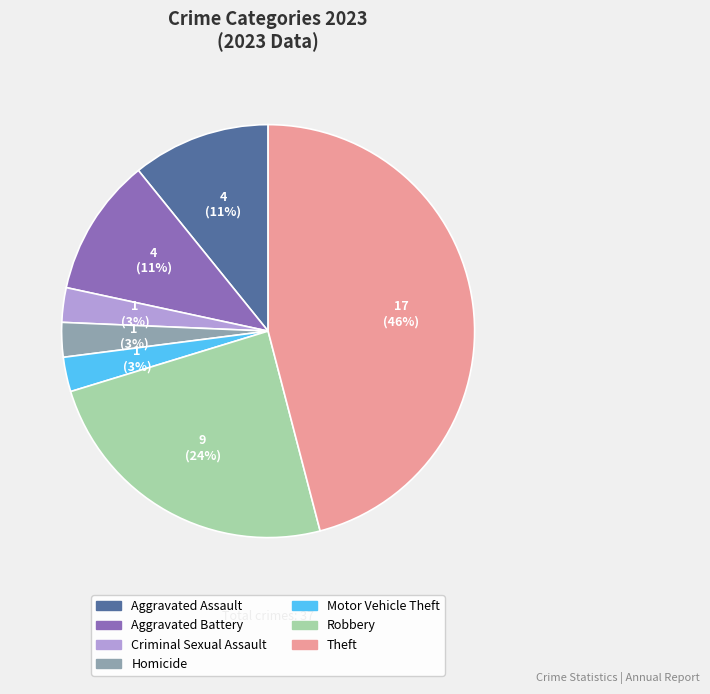

Which category has the biggest portion of the pie?

Theft